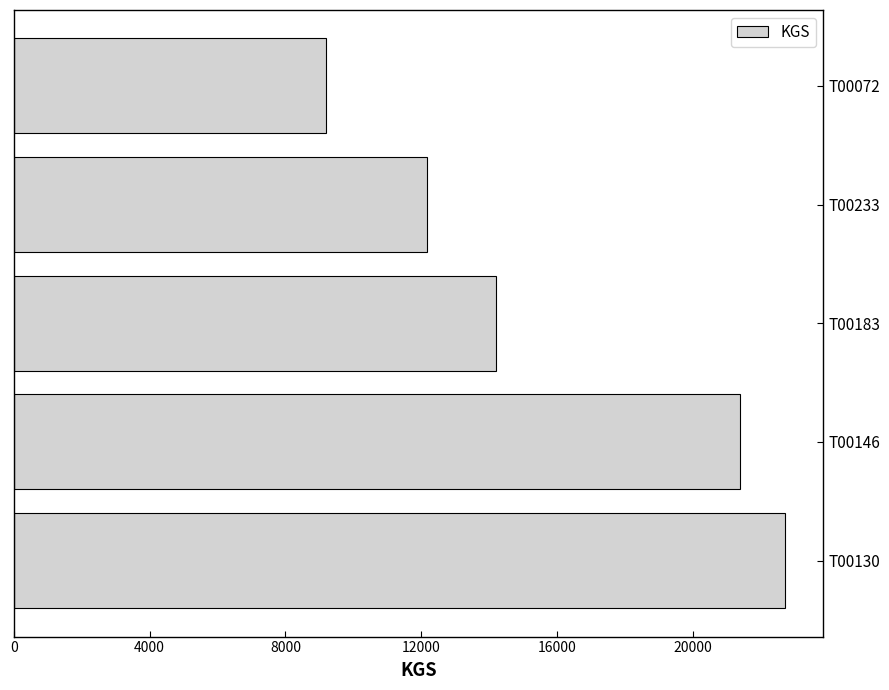

Reading bottom to top, list all the values displayed in this chart.

22710	21391	14210	12172	9193